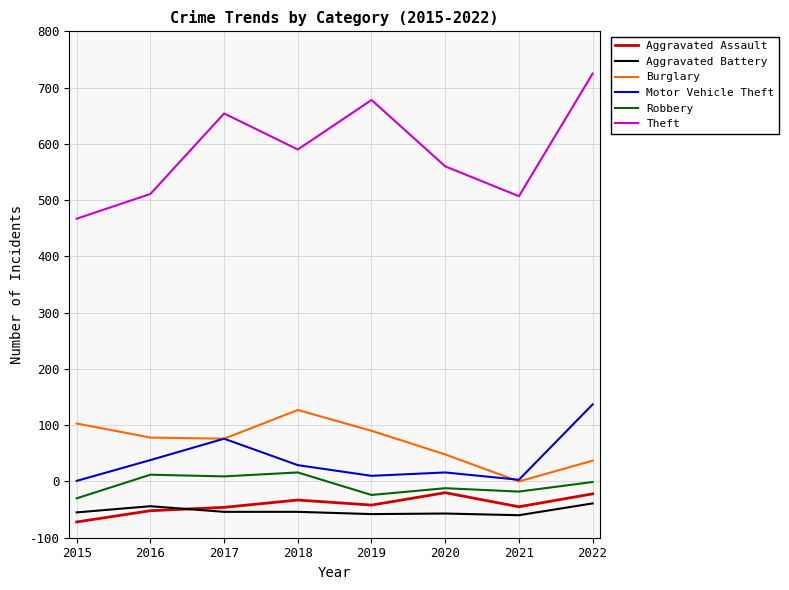

Where do Aggravated Assault and Aggravated Battery first cross each other?

2016 and 2017